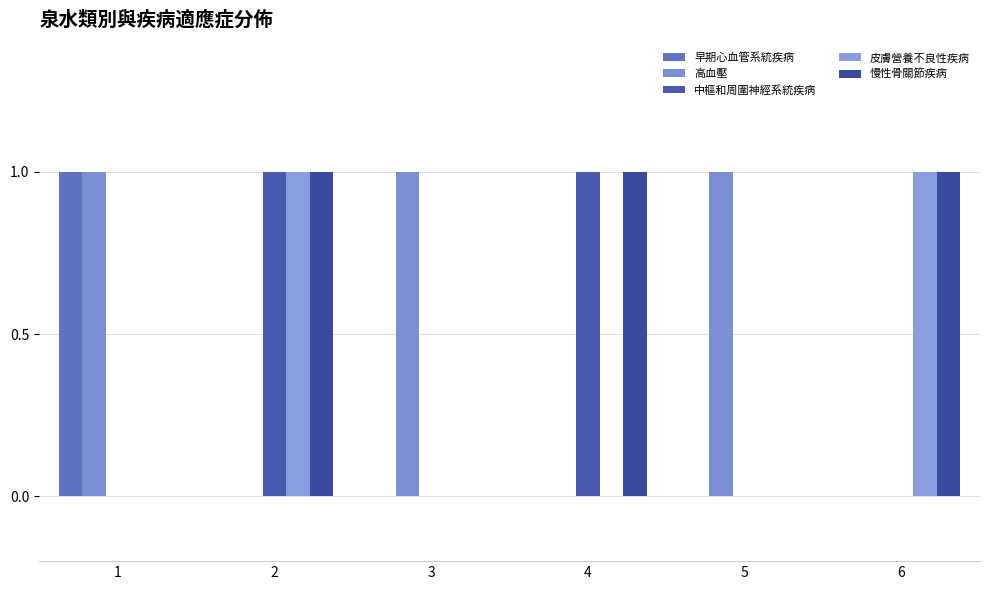

Reading left to right, transcribe all the data shown in this chart.

早期心血管系統疾病: 1=1	2=0	3=0	4=0	5=0	6=0
高血壓: 1=1	2=0	3=1	4=0	5=1	6=0
中樞和周圍神經系統疾病: 1=0	2=1	3=0	4=1	5=0	6=0
皮膚營養不良性疾病: 1=0	2=1	3=0	4=0	5=0	6=1
慢性骨關節疾病: 1=0	2=1	3=0	4=1	5=0	6=1